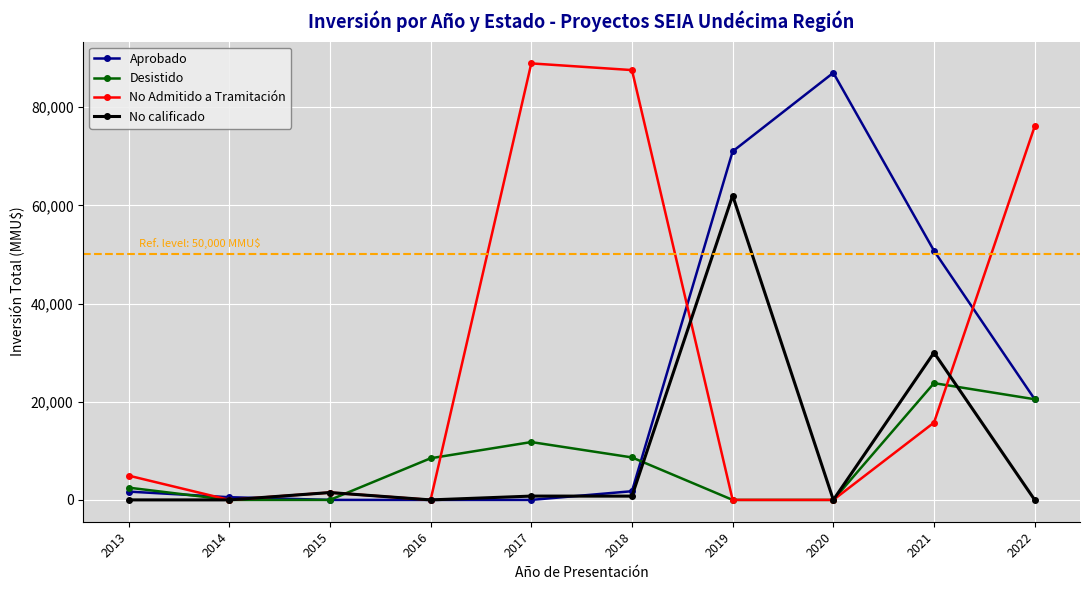

What is the highest value of the Desistido series?

23788